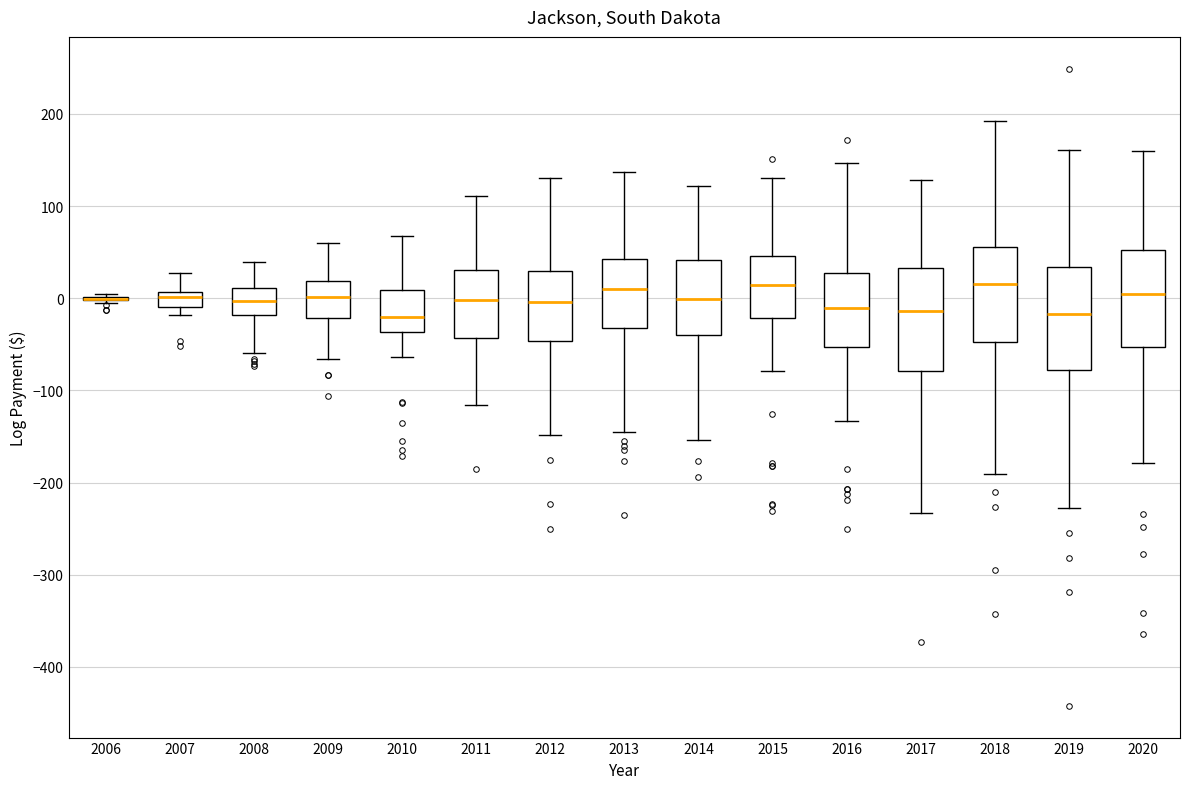

Where does the median line of the box at x = 2017 sit on the y-axis? The values are not printed on the chart, so give them approximately, as read against the axis.

-10